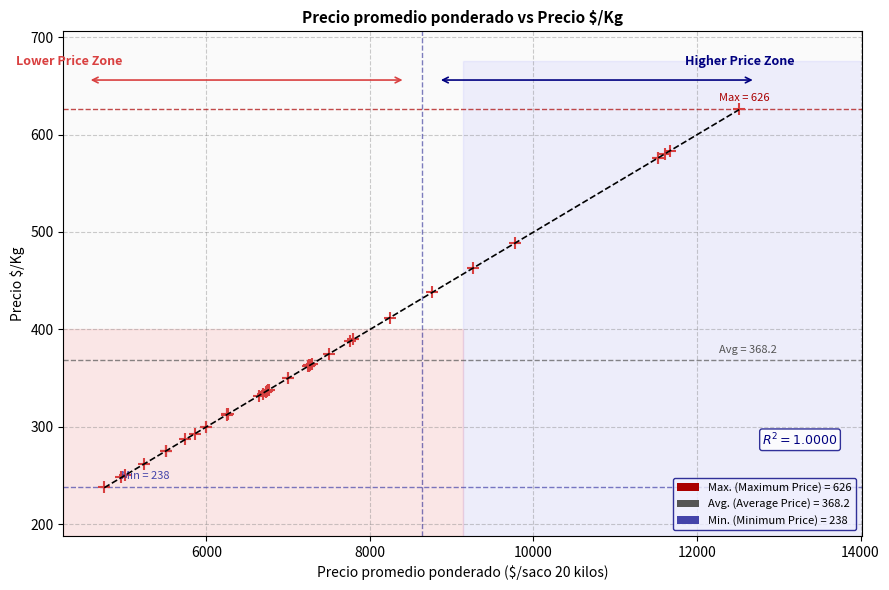

What Y value in the scatter plot is closest to 432?

438